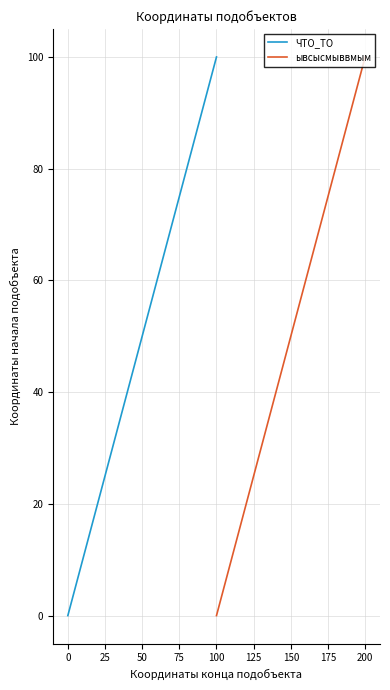

What is the sum of all ЧТО_ТО values?

100